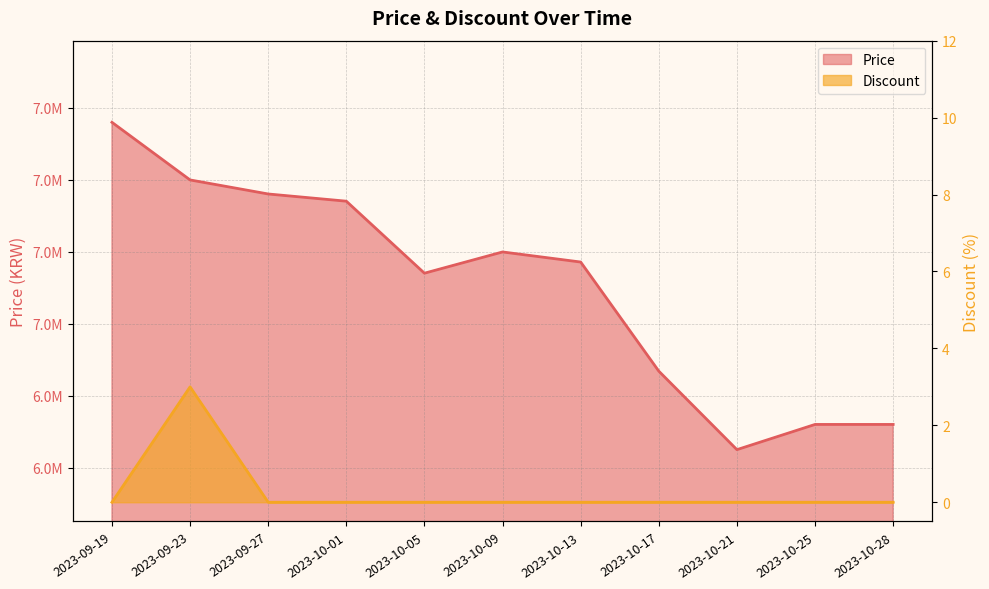

The value of Price at 2023-10-13 is 7171000. True or false?

True